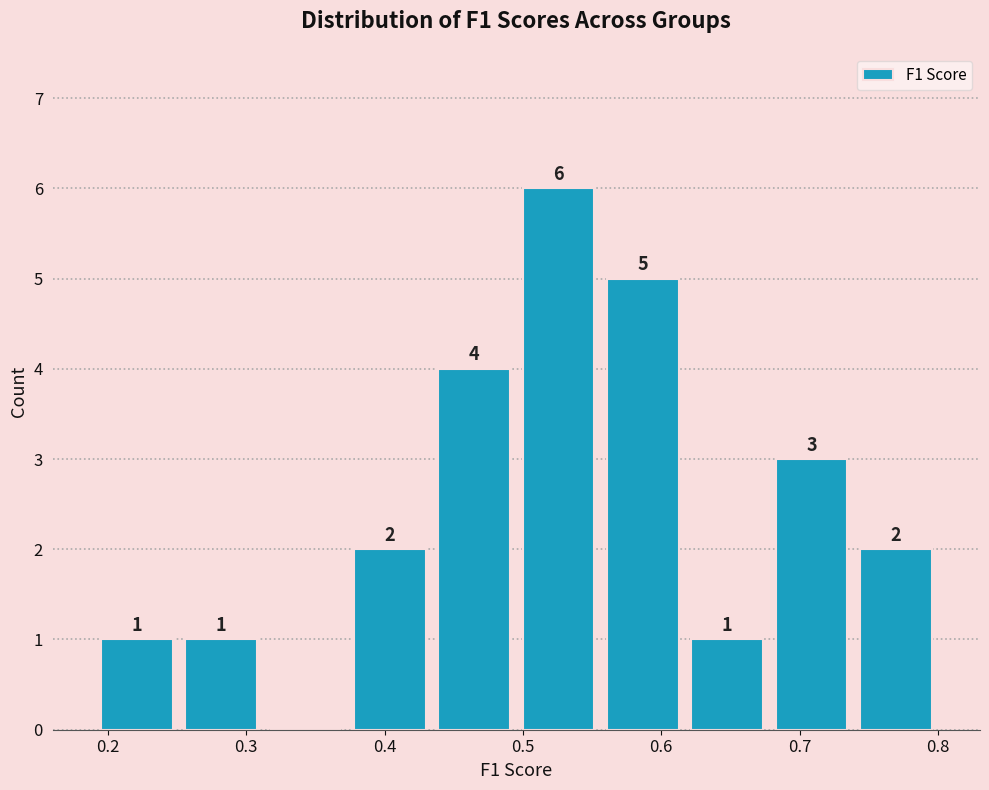

Over which range of the x-axis is the bar tallest?

0.50 to 0.56